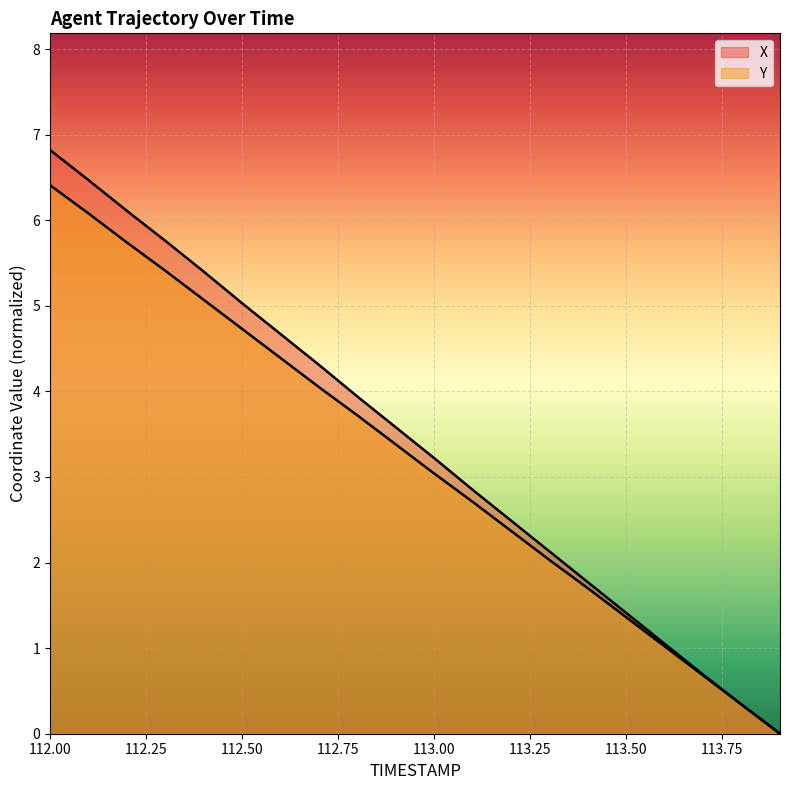

How many values in the Y series are below 3?

9